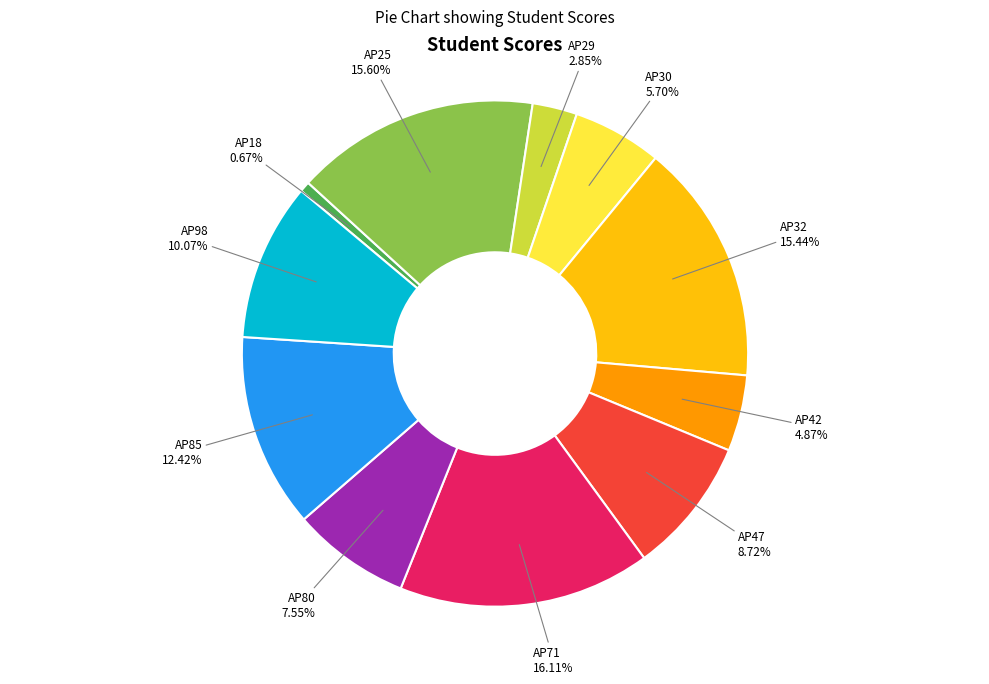

Is it true that AP98 is 5% of the pie?

False